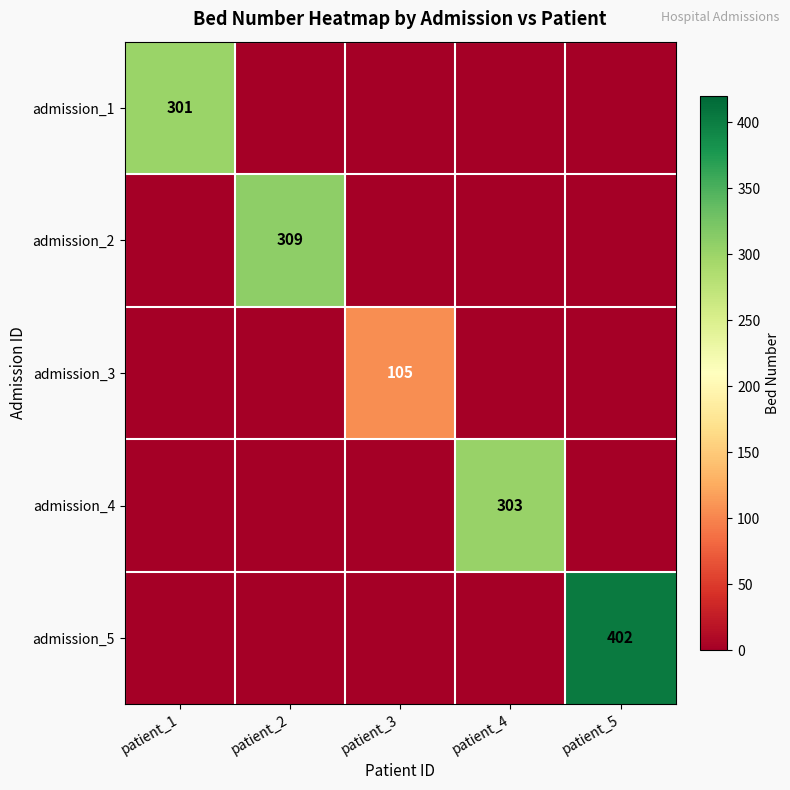

The value of admission_2 at patient_2 is 432. True or false?

False